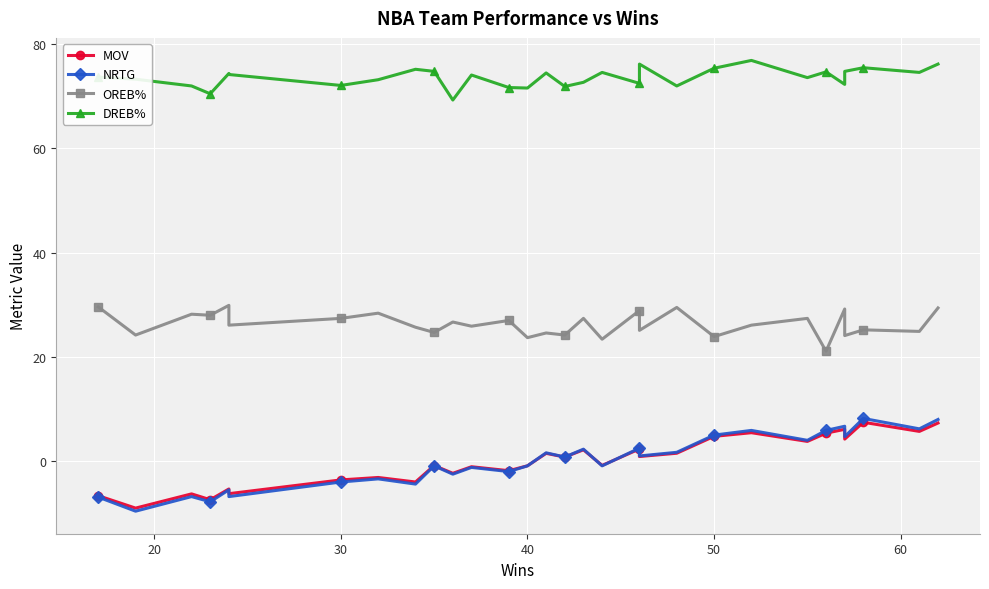

Is this an area chart (filled region under the line)?

No